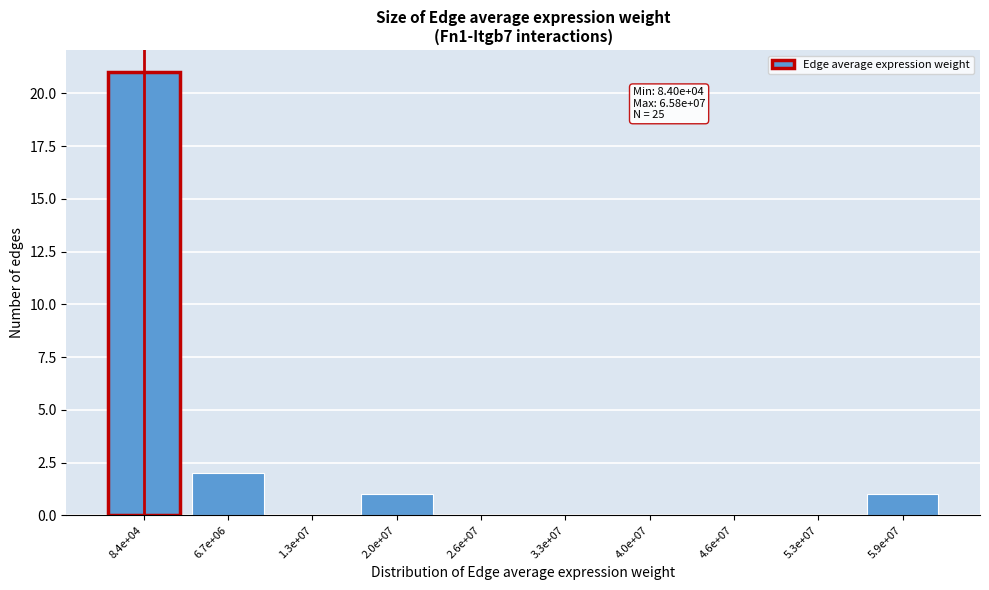

Reading right to left, what are all the values shown in this chart?

5.9e+07=1	5.3e+07=0	4.6e+07=0	4.0e+07=0	3.3e+07=0	2.6e+07=0	2.0e+07=1	1.3e+07=0	6.7e+06=2	8.4e+04=21